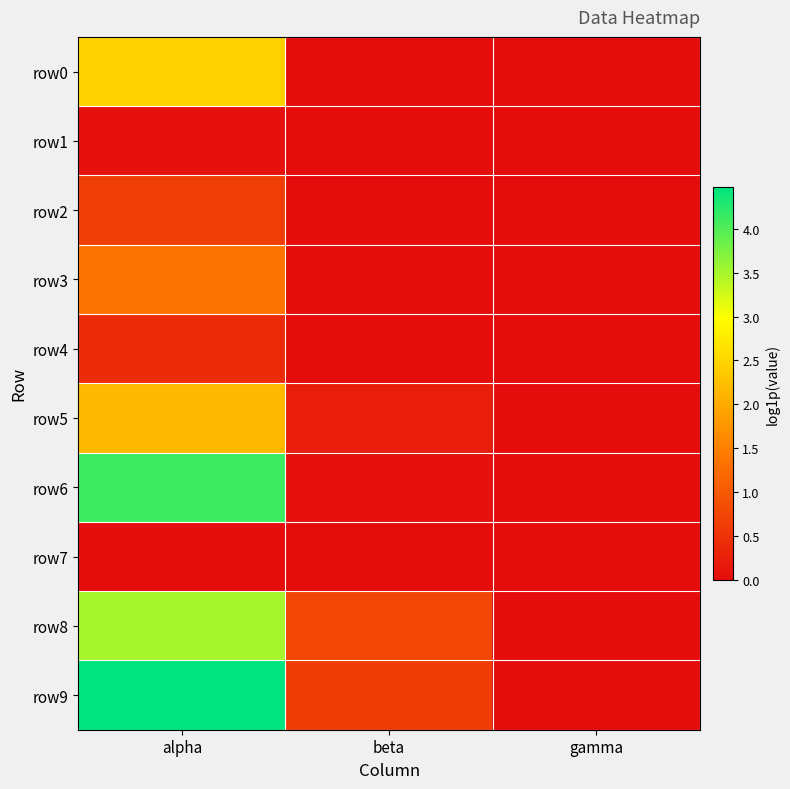

At alpha, list the series in order from largest to smallest.

row9, row6, row8, row0, row5, row3, row2, row4, row1, row7